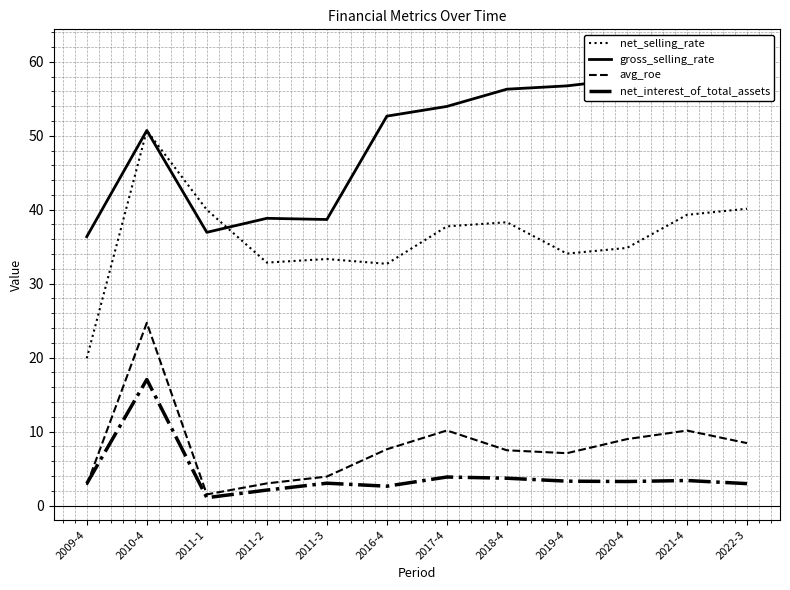

Which series changed the most between 2009-4 and 2021-4?

gross_selling_rate